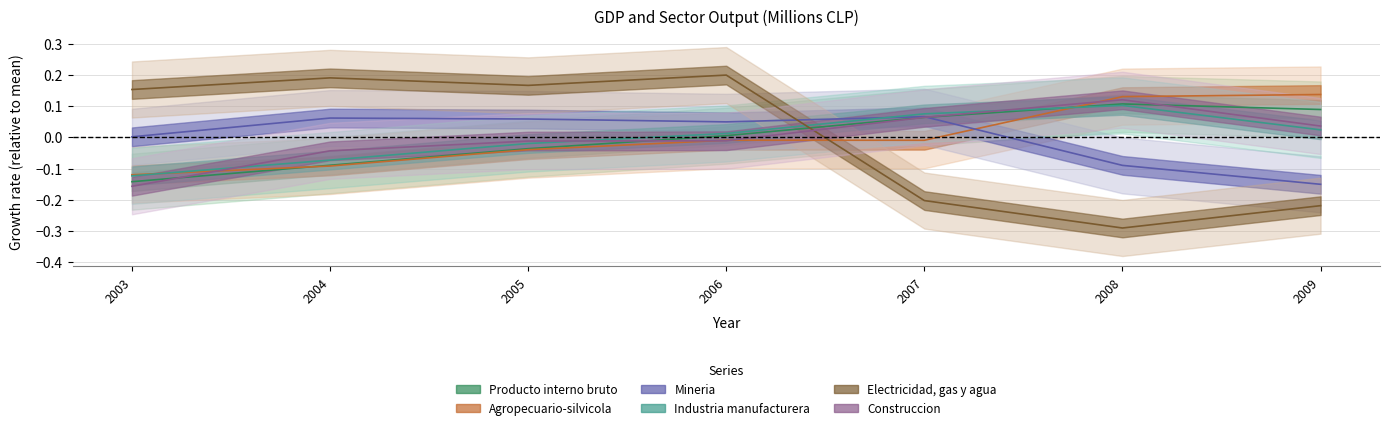

Reading right to left, transcribe all the data shown in this chart.

Producto interno bruto: 2009=0.1	2008=0.1	2007=0.1	2006=0.0	2005=-0.0	2004=-0.1	2003=-0.1
Agropecuario-silvicola: 2009=0.1	2008=0.1	2007=-0.0	2006=-0.0	2005=-0.0	2004=-0.1	2003=-0.1
Mineria: 2009=-0.2	2008=-0.1	2007=0.1	2006=0.0	2005=0.1	2004=0.1	2003=0.0
Industria manufacturera: 2009=0.0	2008=0.1	2007=0.1	2006=0.0	2005=-0.0	2004=-0.1	2003=-0.1
Electricidad, gas y agua: 2009=-0.2	2008=-0.3	2007=-0.2	2006=0.2	2005=0.2	2004=0.2	2003=0.2
Construccion: 2009=0.0	2008=0.1	2007=0.1	2006=-0.0	2005=-0.0	2004=-0.0	2003=-0.2